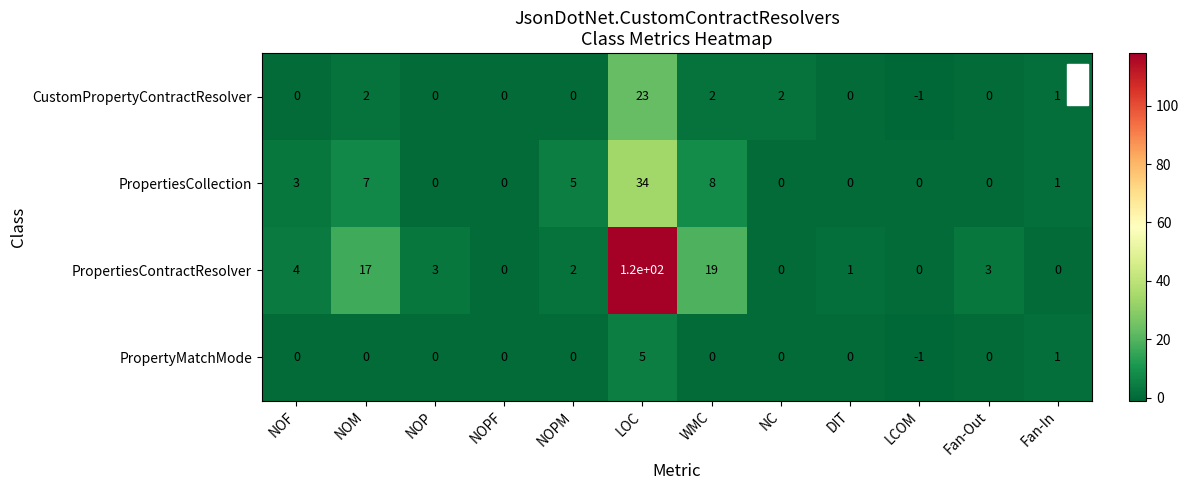

True or false: PropertiesCollection has a value of 0 at Fan-Out.

True